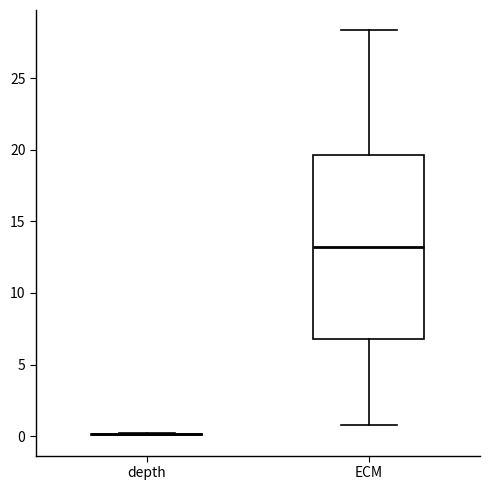

Where does the upper whisker of the box for ECM end on the y-axis? The values are not printed on the chart, so give them approximately, as read against the axis.

28.5